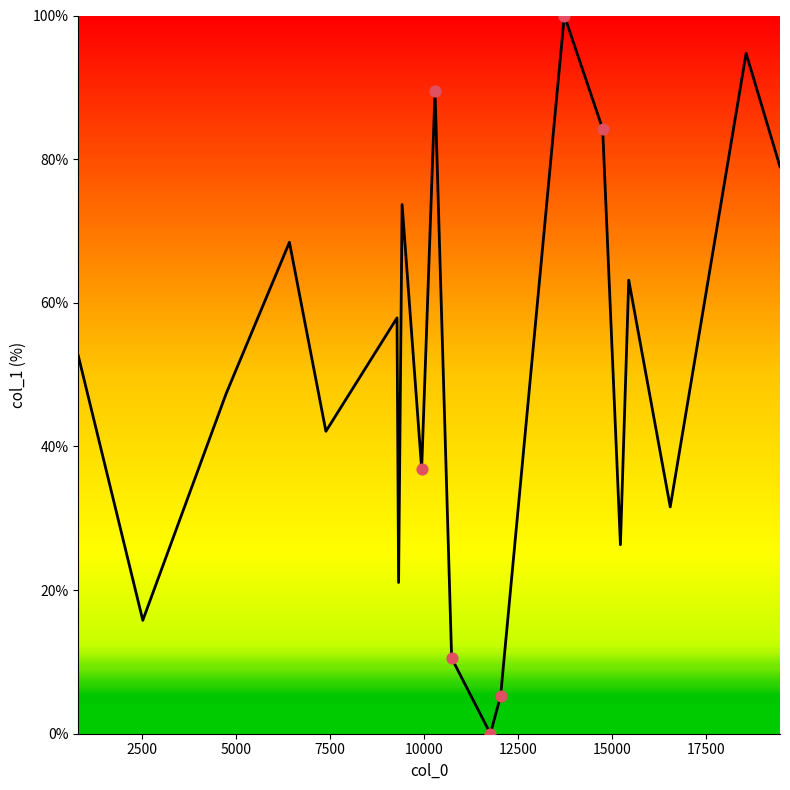

What is the greatest value displayed?

100.0